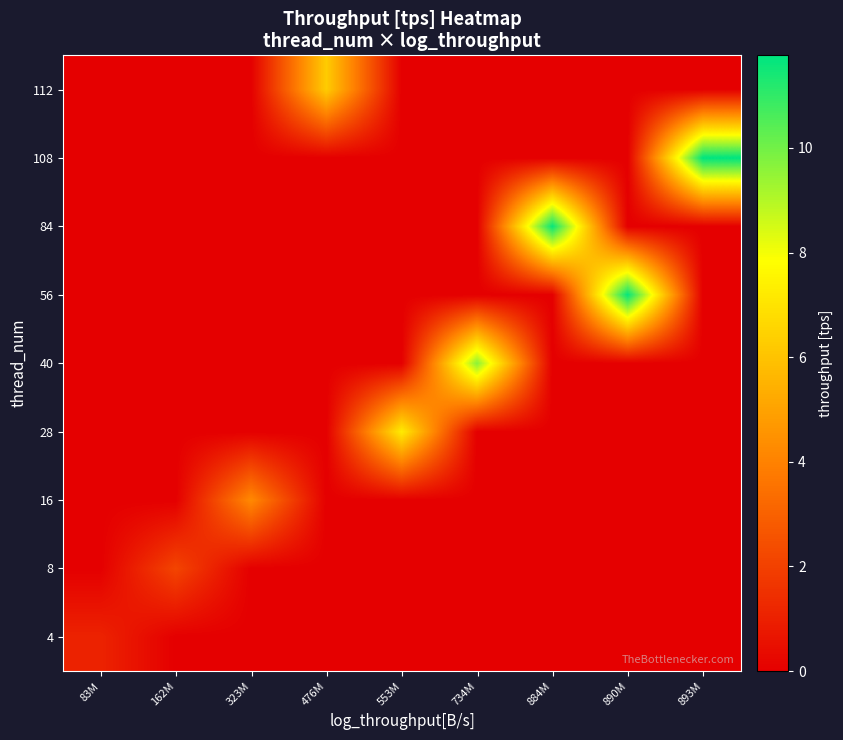

Reading left to right, list all the values displayed in this chart.

4: 83M=1.1	162M=0.0	323M=0.0	476M=0.0	553M=0.0	734M=0.0	884M=0.0	890M=0.0	893M=0.0
8: 83M=0.0	162M=2.1	323M=0.0	476M=0.0	553M=0.0	734M=0.0	884M=0.0	890M=0.0	893M=0.0
16: 83M=0.0	162M=0.0	323M=4.2	476M=0.0	553M=0.0	734M=0.0	884M=0.0	890M=0.0	893M=0.0
28: 83M=0.0	162M=0.0	323M=0.0	476M=0.0	553M=7.3	734M=0.0	884M=0.0	890M=0.0	893M=0.0
40: 83M=0.0	162M=0.0	323M=0.0	476M=0.0	553M=0.0	734M=9.6	884M=0.0	890M=0.0	893M=0.0
56: 83M=0.0	162M=0.0	323M=0.0	476M=0.0	553M=0.0	734M=0.0	884M=0.0	890M=11.7	893M=0.0
84: 83M=0.0	162M=0.0	323M=0.0	476M=0.0	553M=0.0	734M=0.0	884M=11.7	890M=0.0	893M=0.0
108: 83M=0.0	162M=0.0	323M=0.0	476M=0.0	553M=0.0	734M=0.0	884M=0.0	890M=0.0	893M=11.8
112: 83M=0.0	162M=0.0	323M=0.0	476M=6.3	553M=0.0	734M=0.0	884M=0.0	890M=0.0	893M=0.0